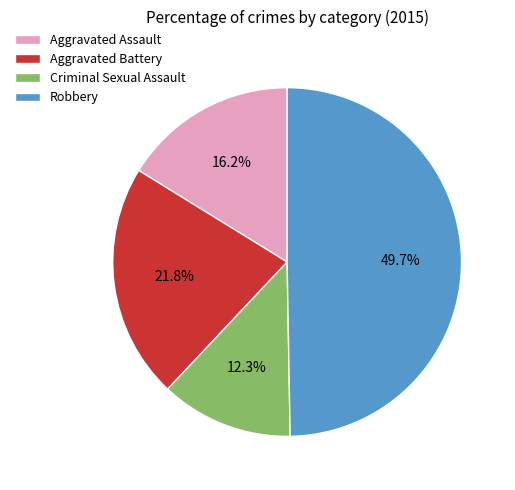

Is there any slice that represents more than half of the pie?

No